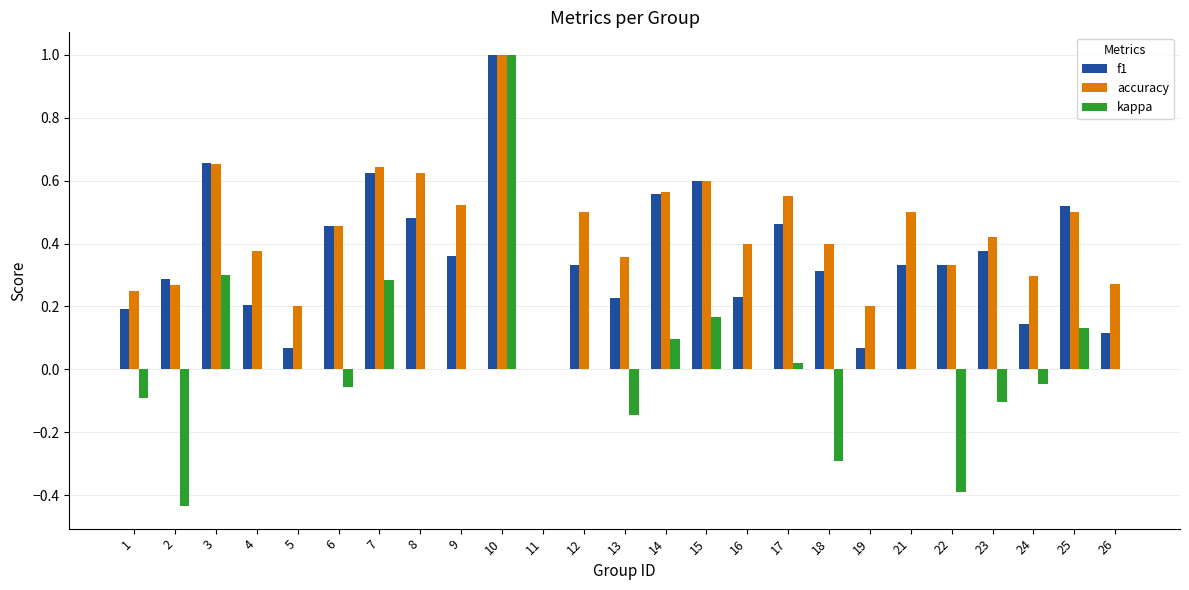

What is the sum of all accuracy values?

10.9